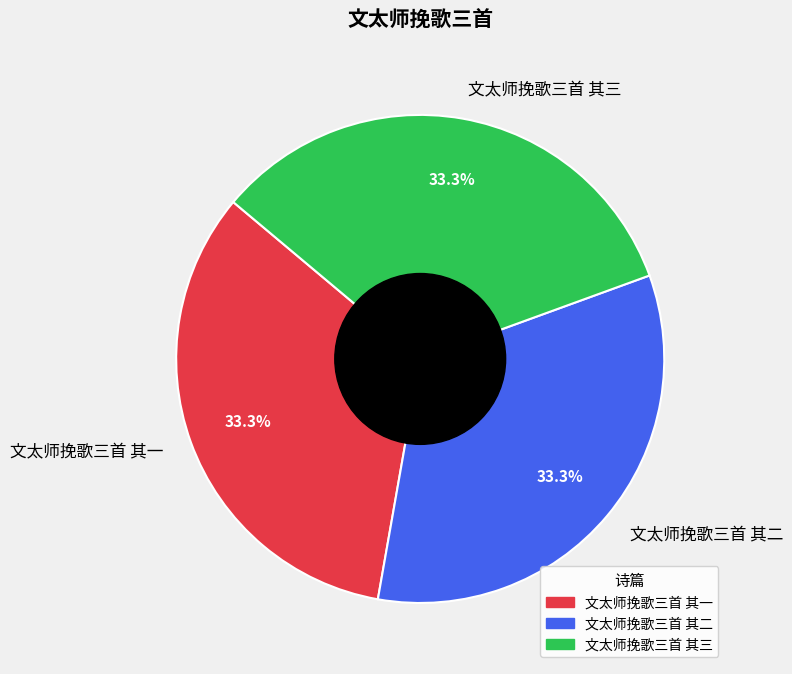

True or false: 文太师挽歌三首 其二 accounts for 46% of the total.

False